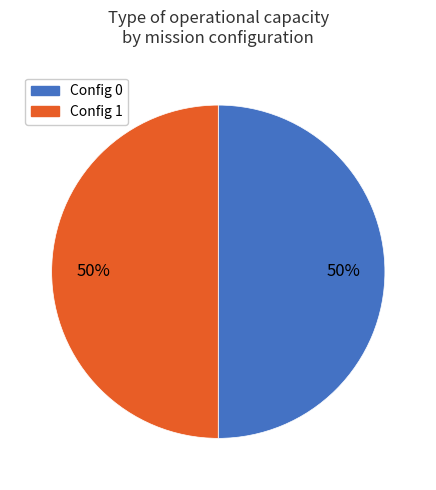

How many segments does this pie chart have?

2